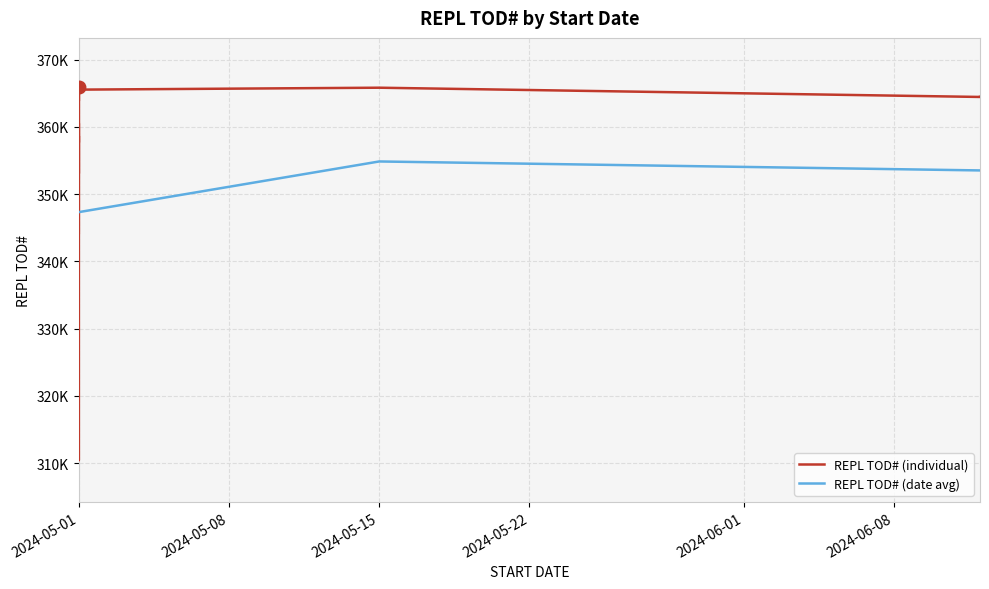

Read the value at 2024-05-01.

360540